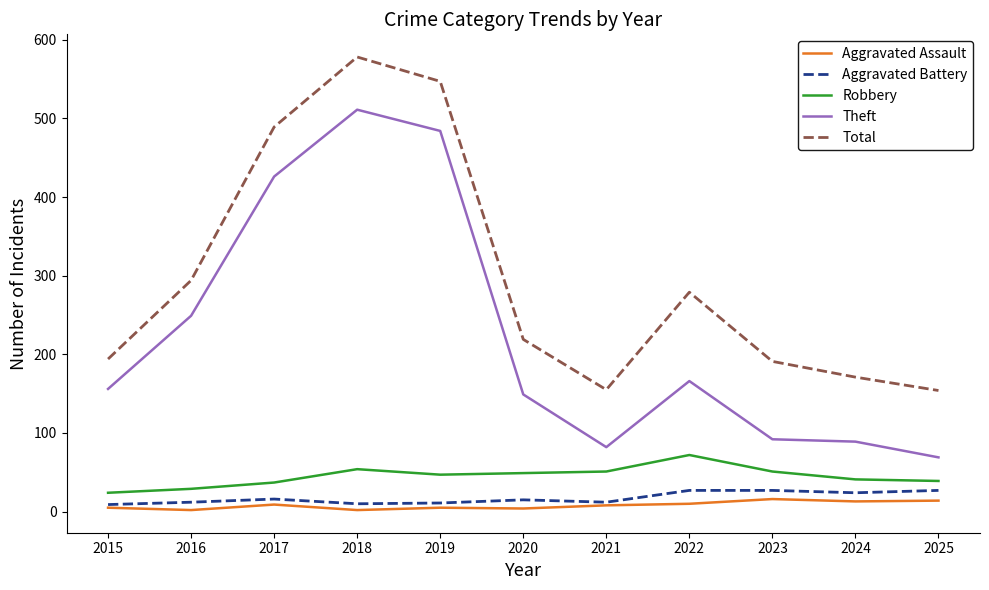

Which series has the widest spread of values?

Theft